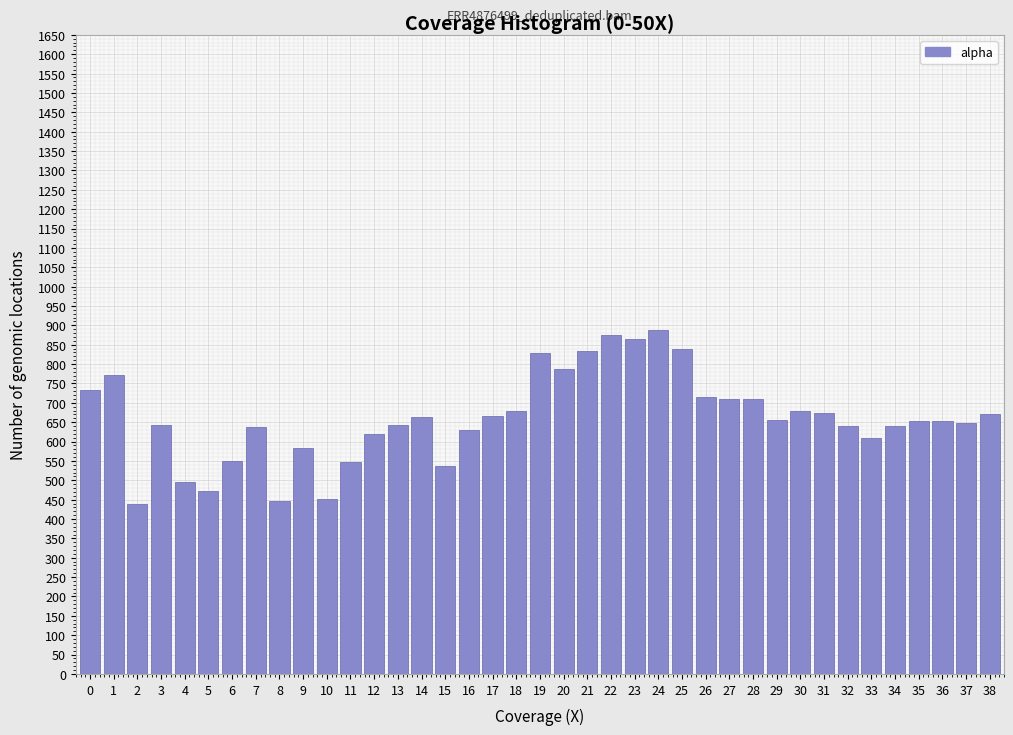

What is the value of the 36th bar from the left?

653.1